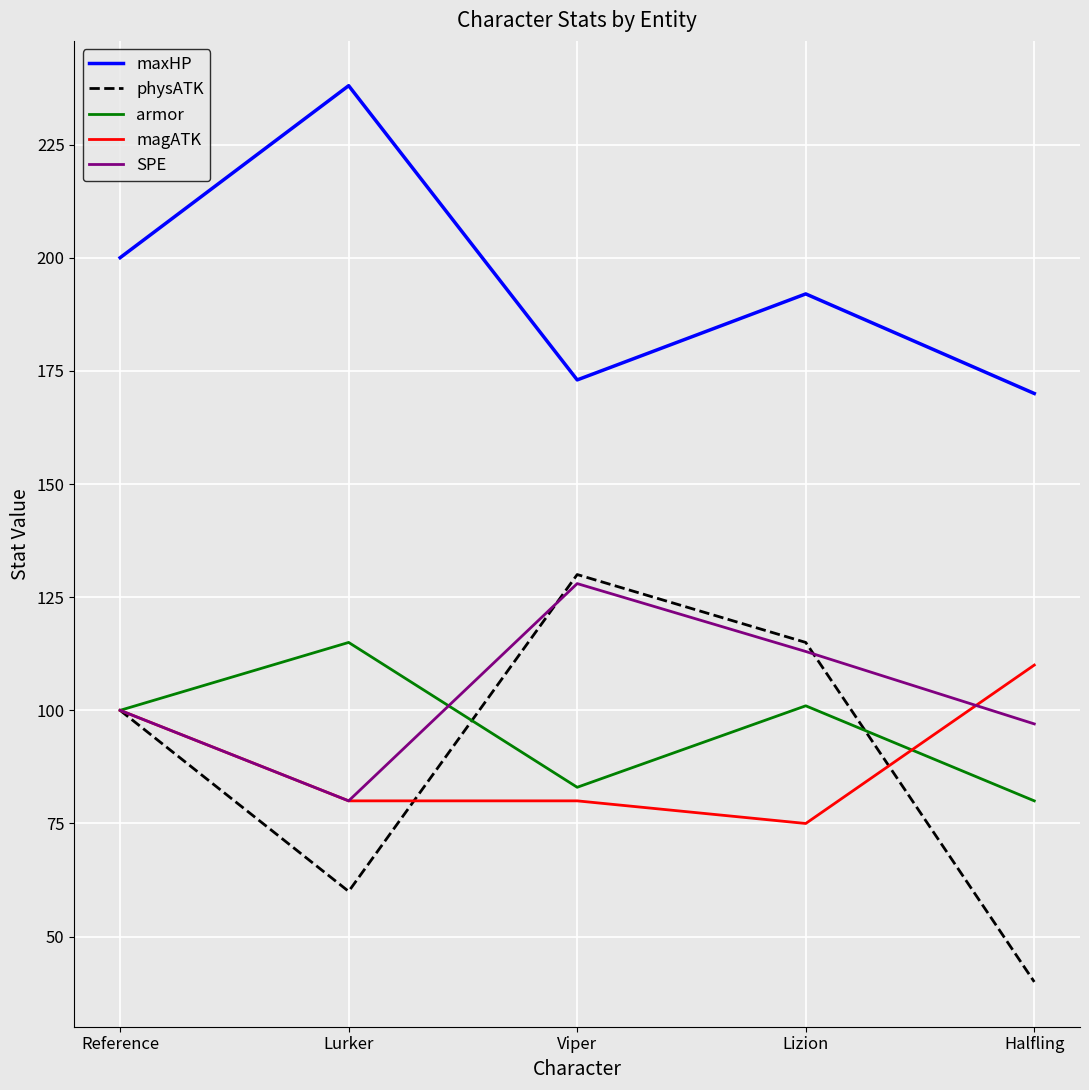

What is the total value across all series at Lurker?

573